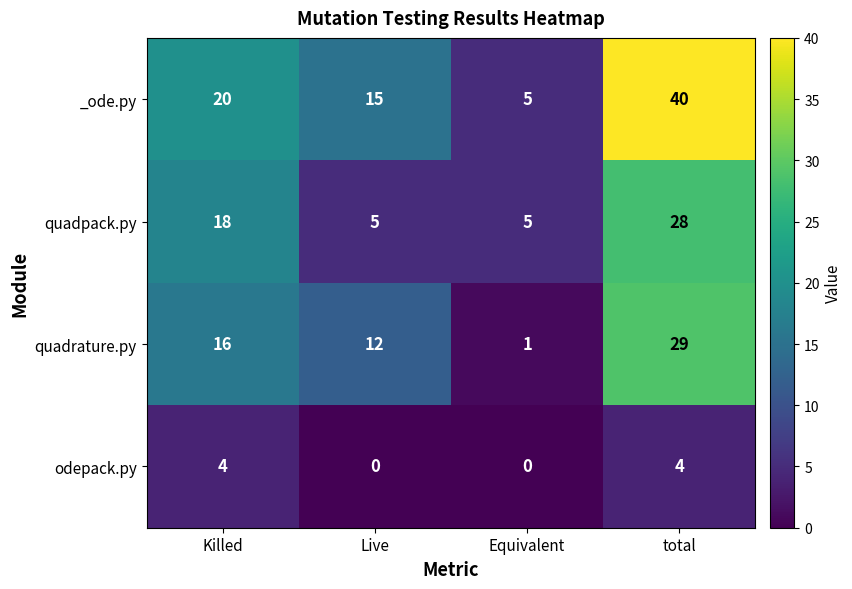

Rank the series by their maximum value, from highest to lowest.

_ode.py, quadrature.py, quadpack.py, odepack.py